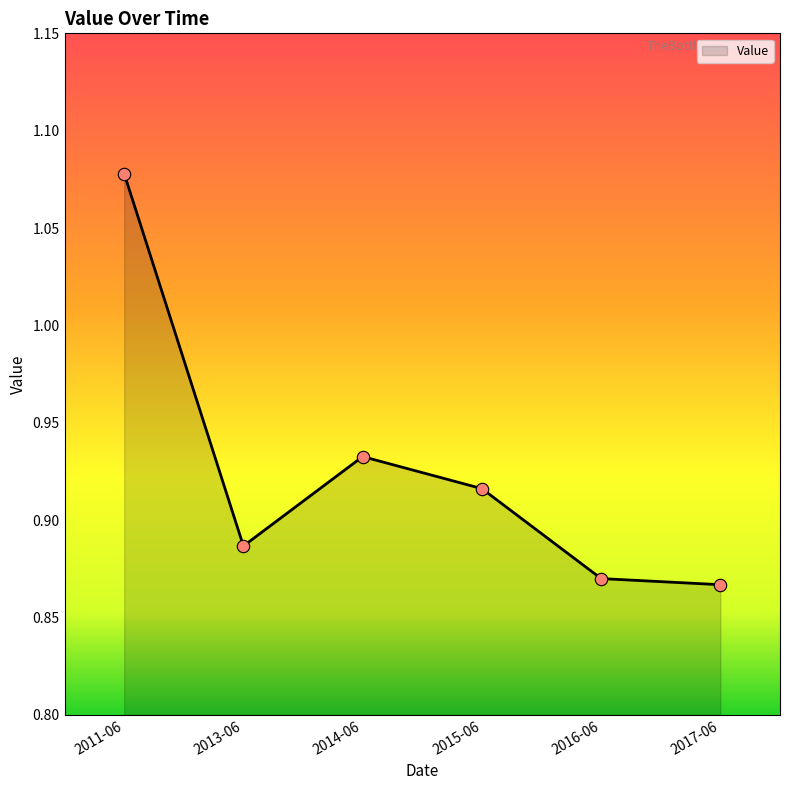

Which has a higher value, 2014-06 or 2013-06?

2014-06